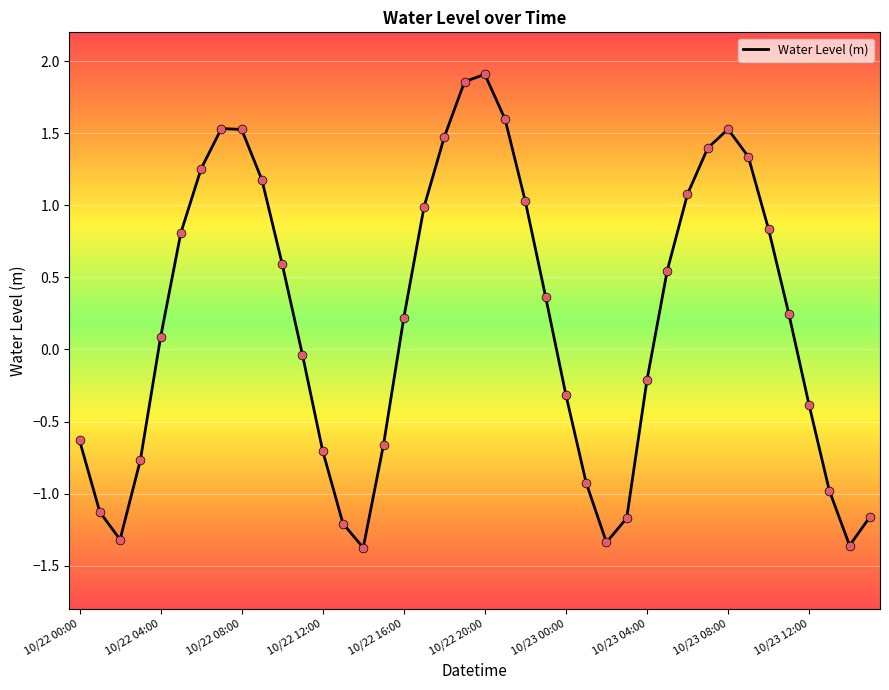

What is the smallest value displayed?

-1.4